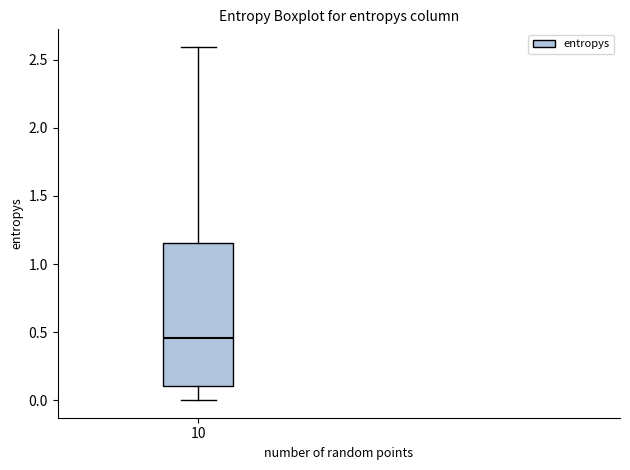

Where does the median line of the box at x = 10 sit on the y-axis? The values are not printed on the chart, so give them approximately, as read against the axis.

0.45